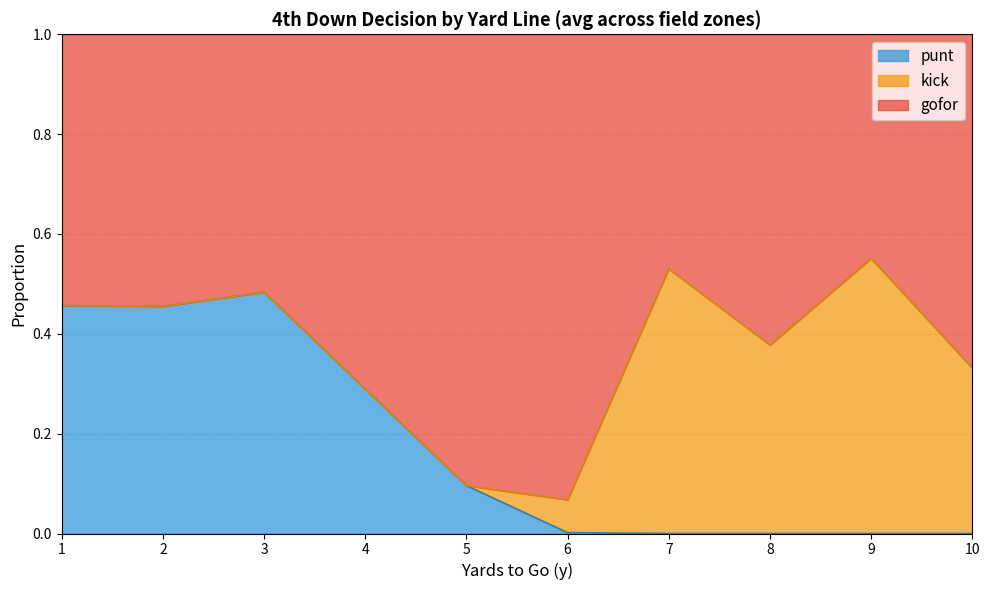

How many series are shown in this chart?

3